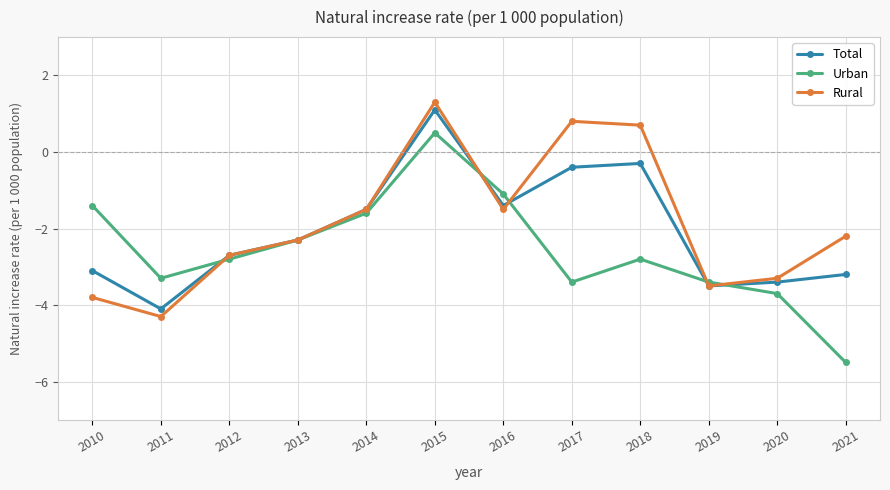

What is the total value across all series at 2016?

-4.0